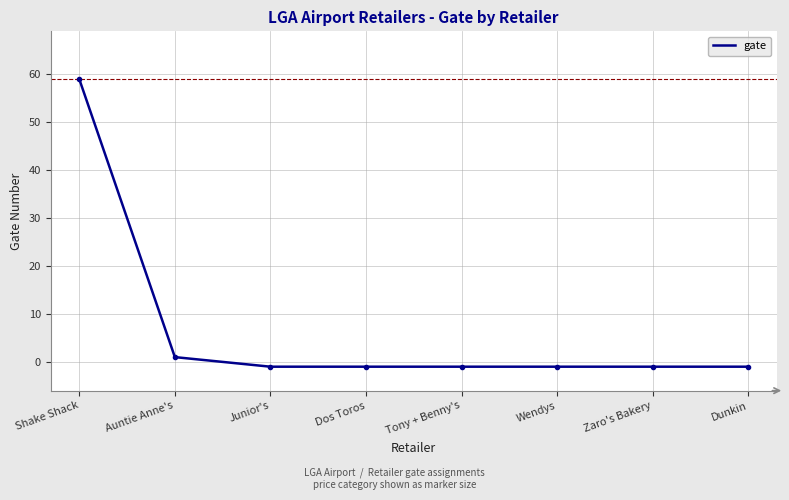

Which has a higher value, Dunkin or Auntie Anne's?

Auntie Anne's